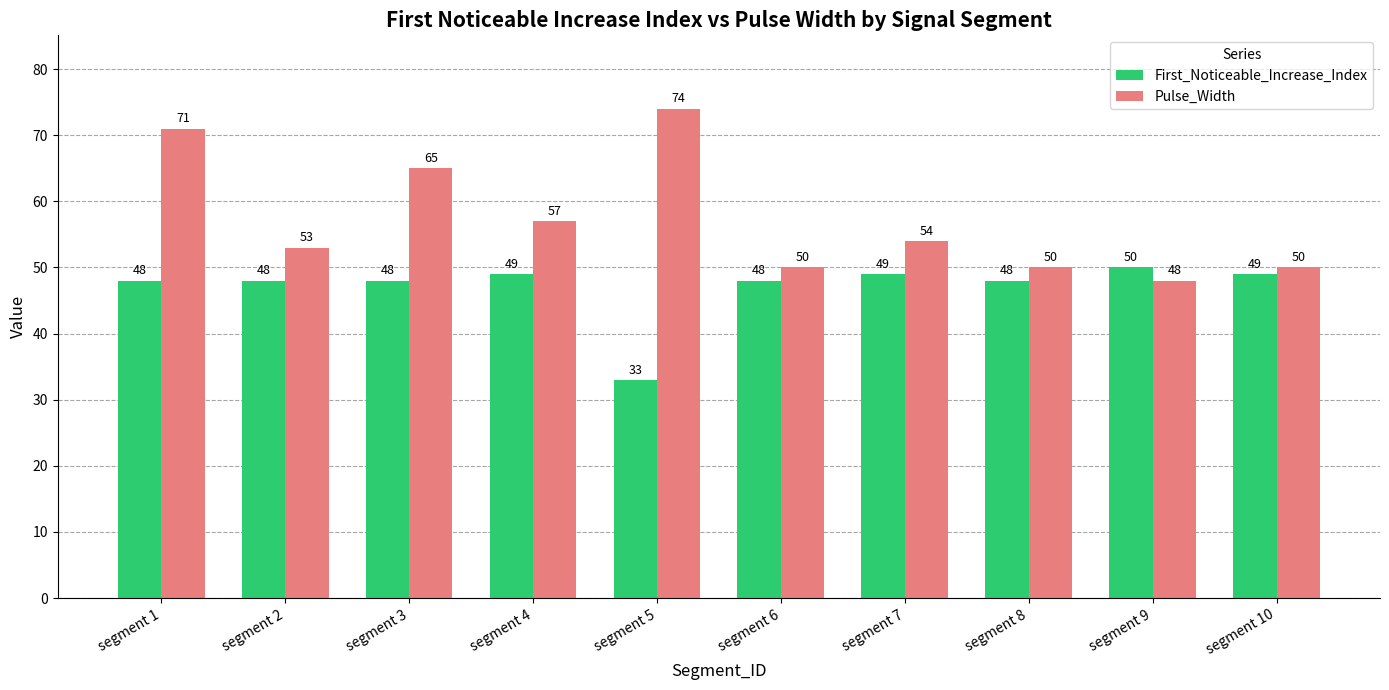

The First_Noticeable_Increase_Index series shows 17 at segment 1. True or false?

False